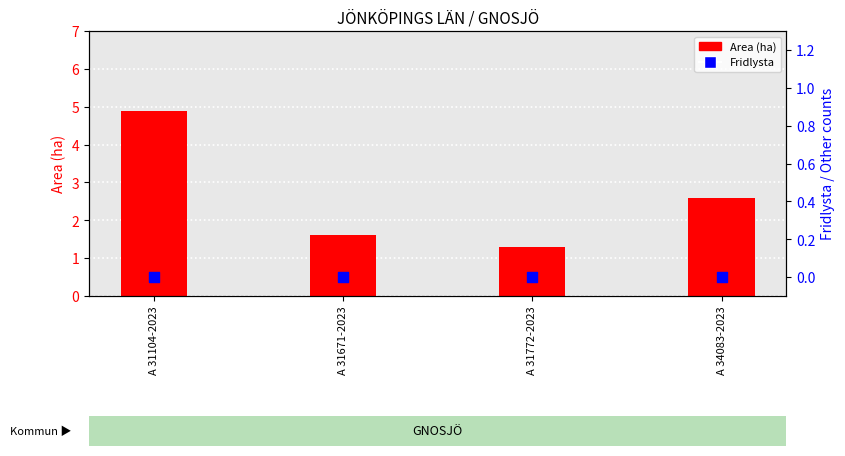

Which series has the largest Y range (max minus min)?

Area (ha)